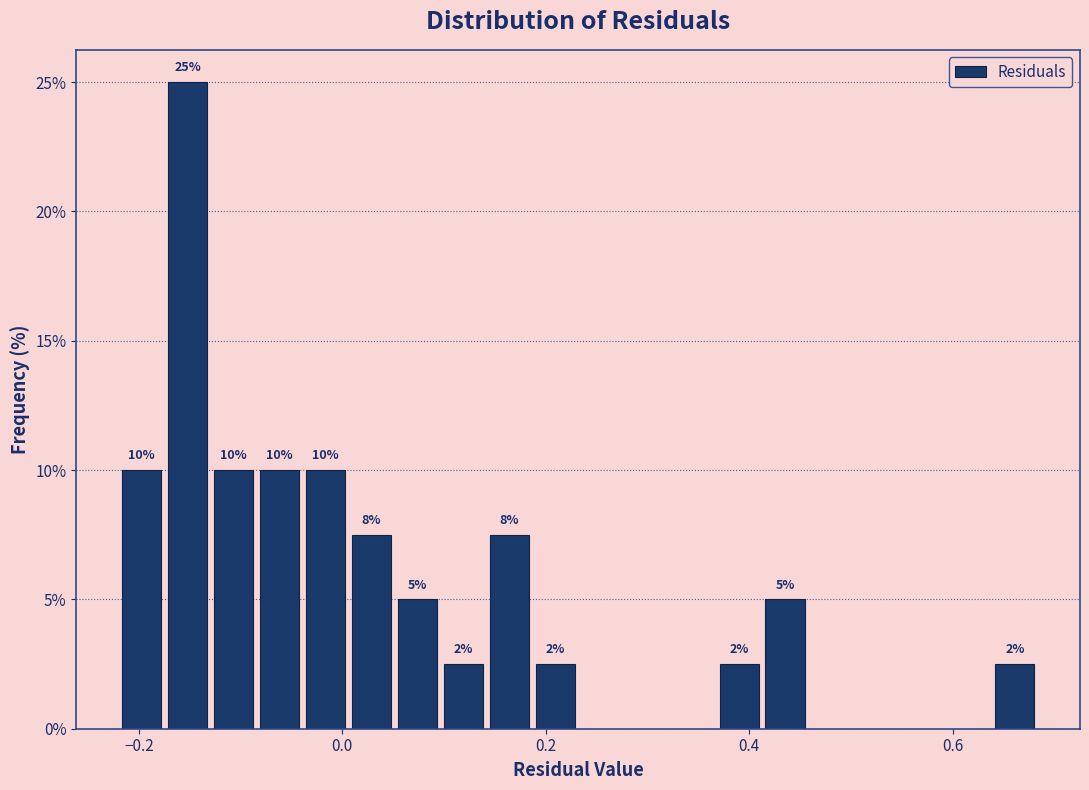

Read against the x-axis, roughly where is the centre of the tallest bar?

-0.16